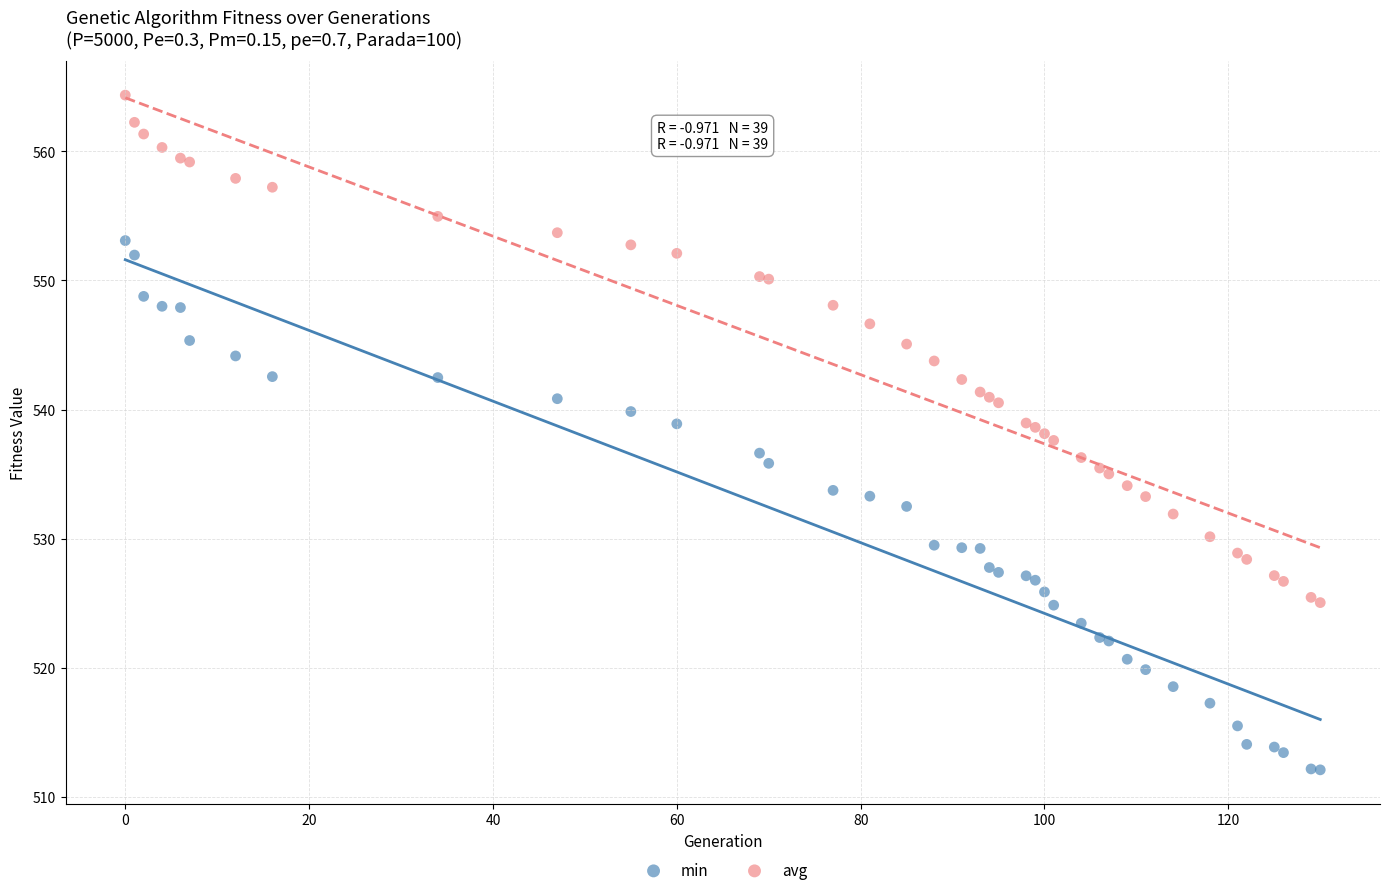

Which series reaches the minimum Y coordinate?

min